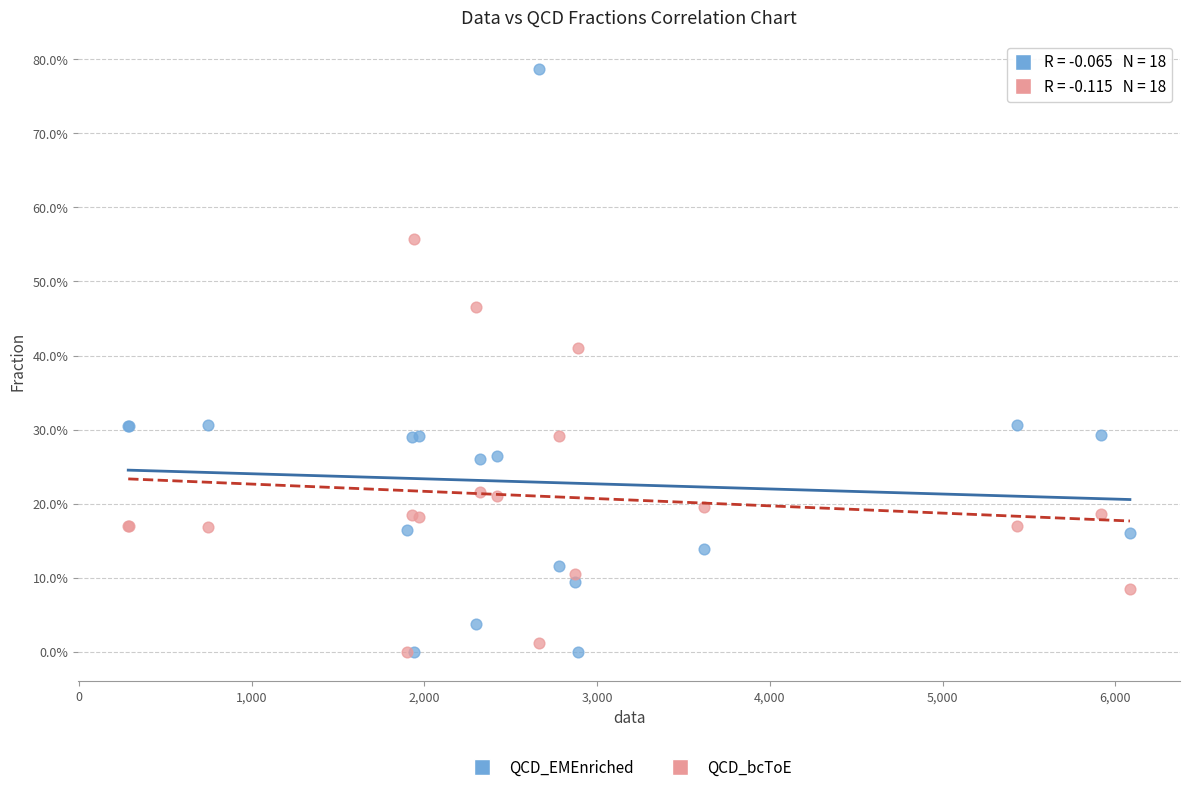

Which series reaches the maximum Y coordinate?

QCD_EMEnriched